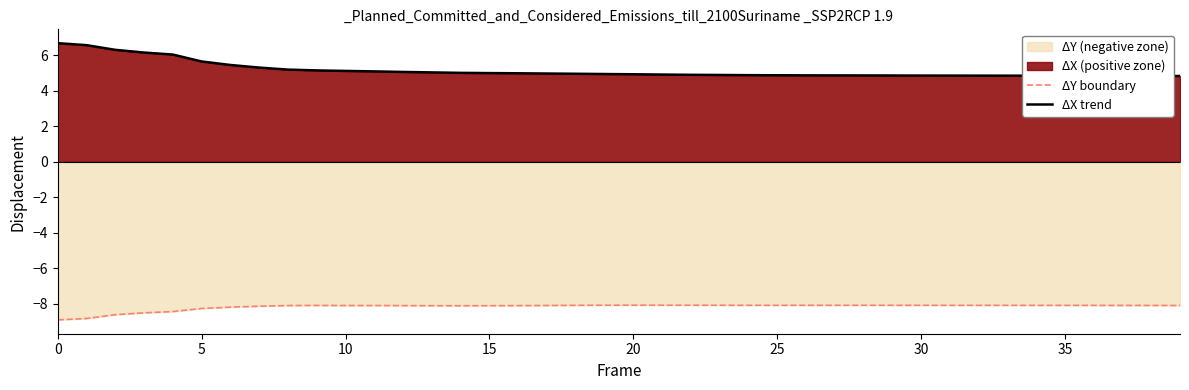

List the series in order of their peak value, highest first.

ΔX trend, ΔY boundary